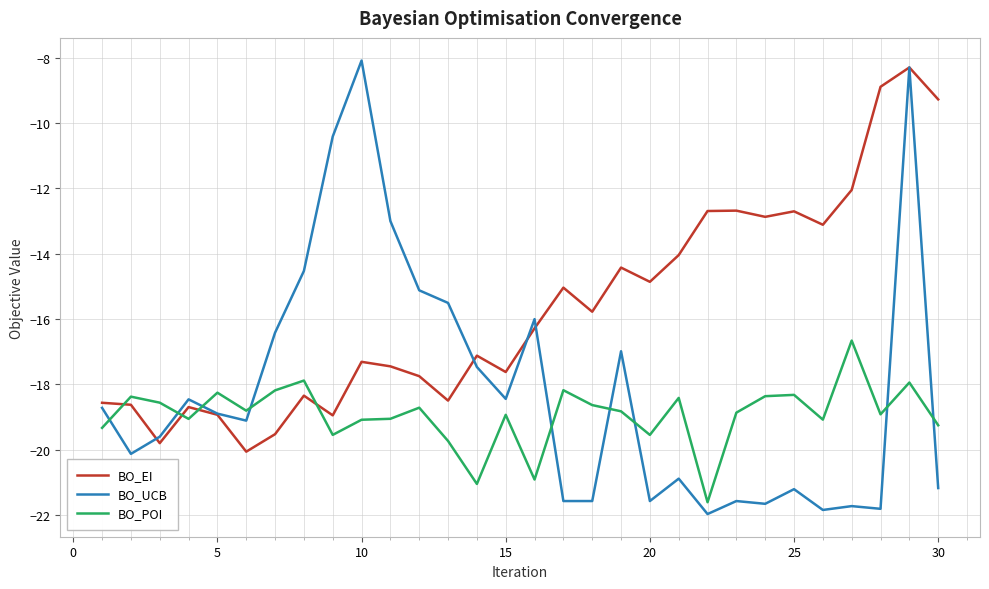

List the series in order of their overall mean, highest first.

BO_EI, BO_UCB, BO_POI